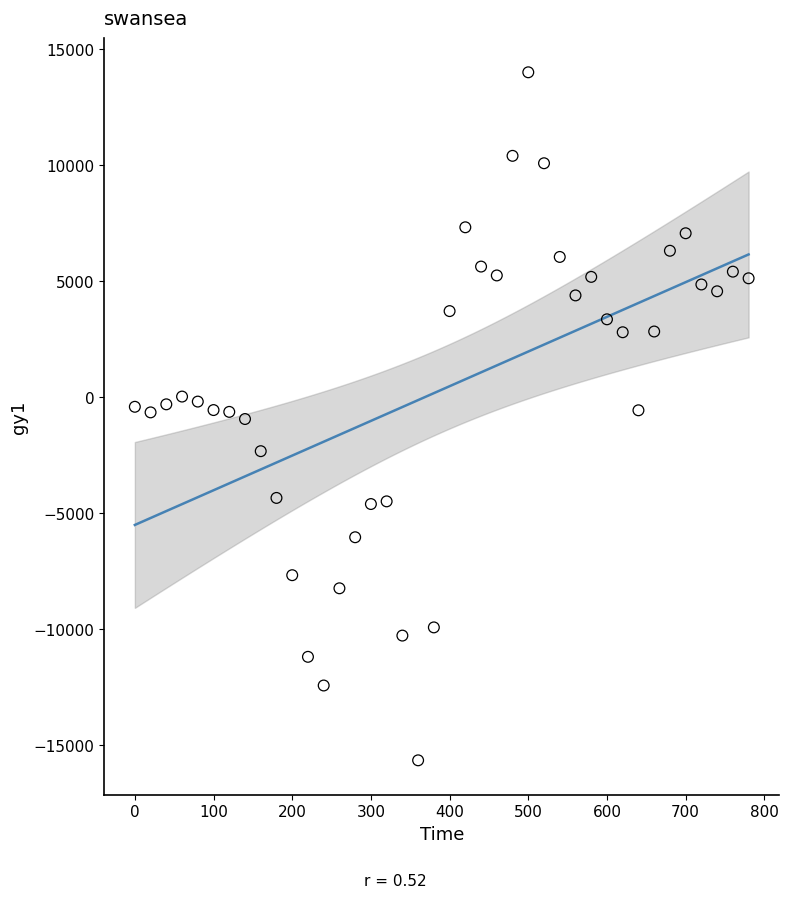

What is the range of Y values (max minus min)?

29638